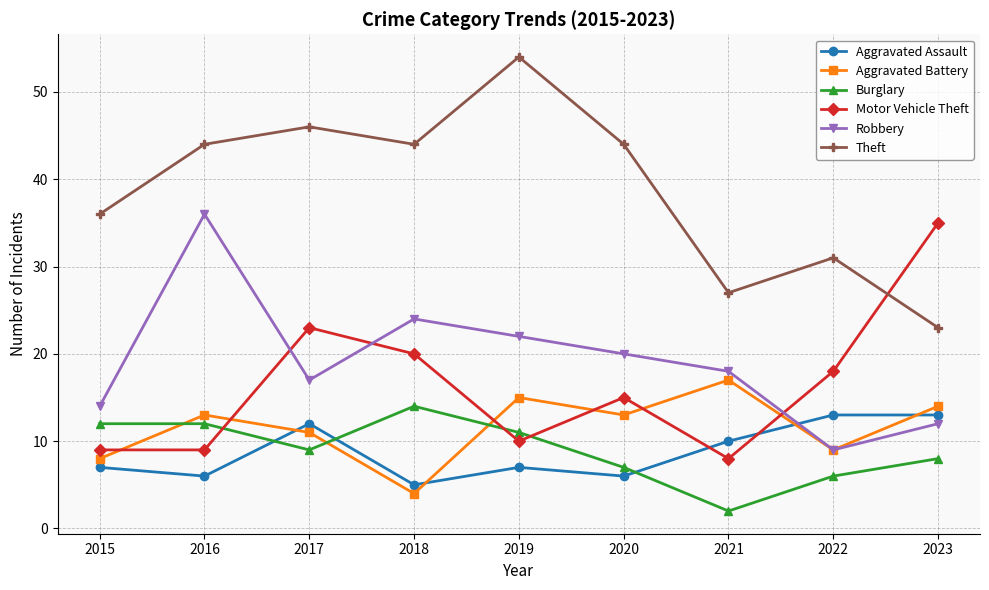

Which series has the largest range (max minus min)?

Theft